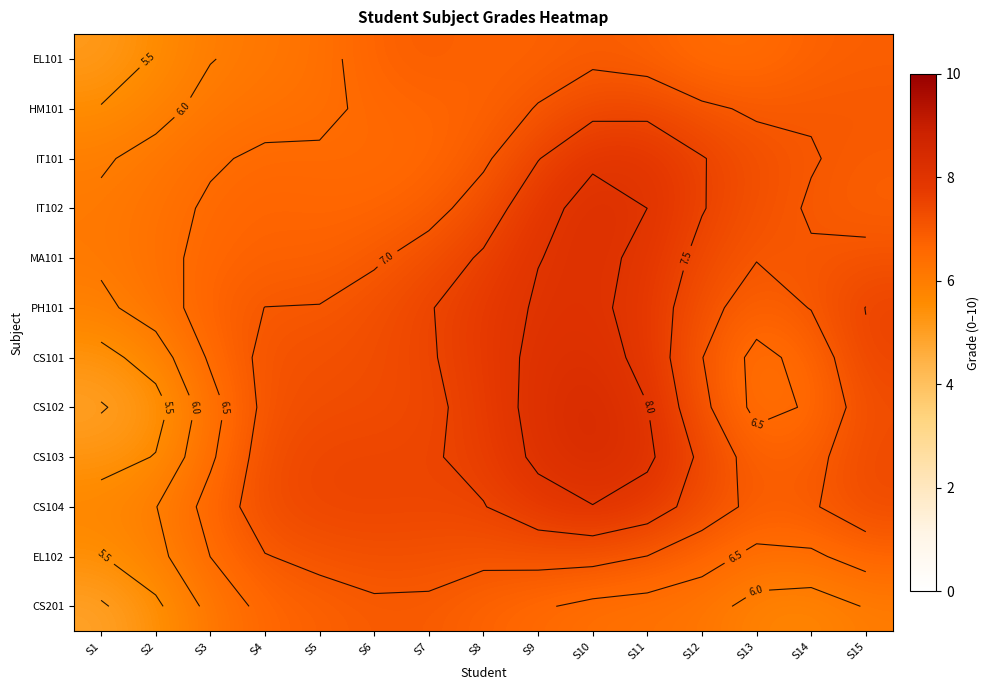

The PH101 series shows 7.0 at S14. True or false?

True